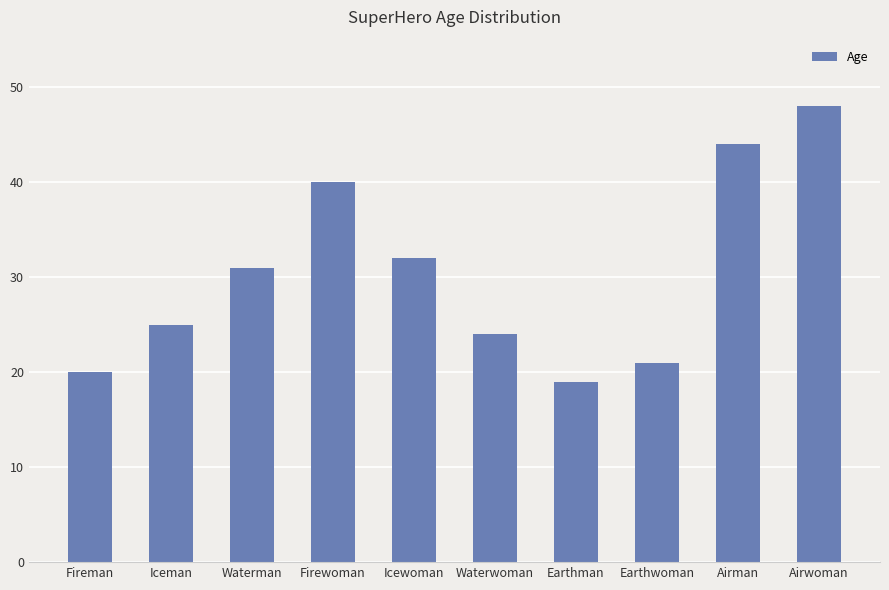

What is the sum of all values?

304